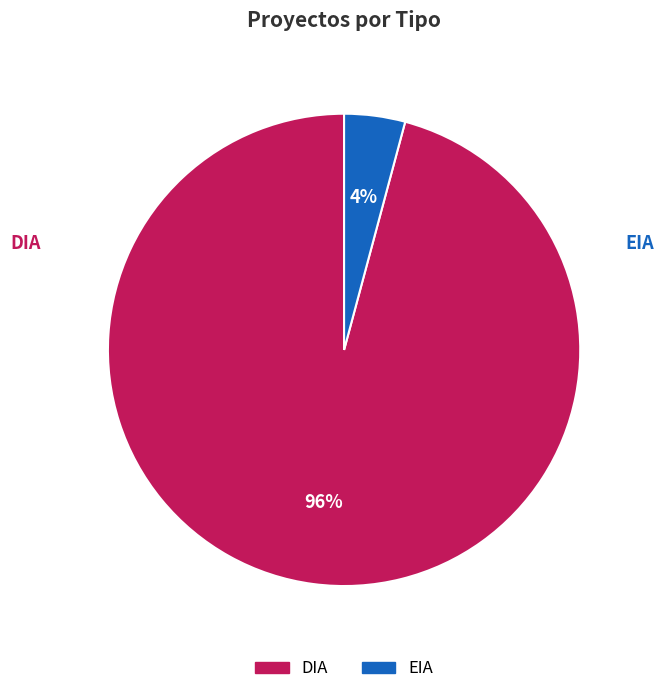

Combined, do EIA and DIA account for over 50%?

Yes